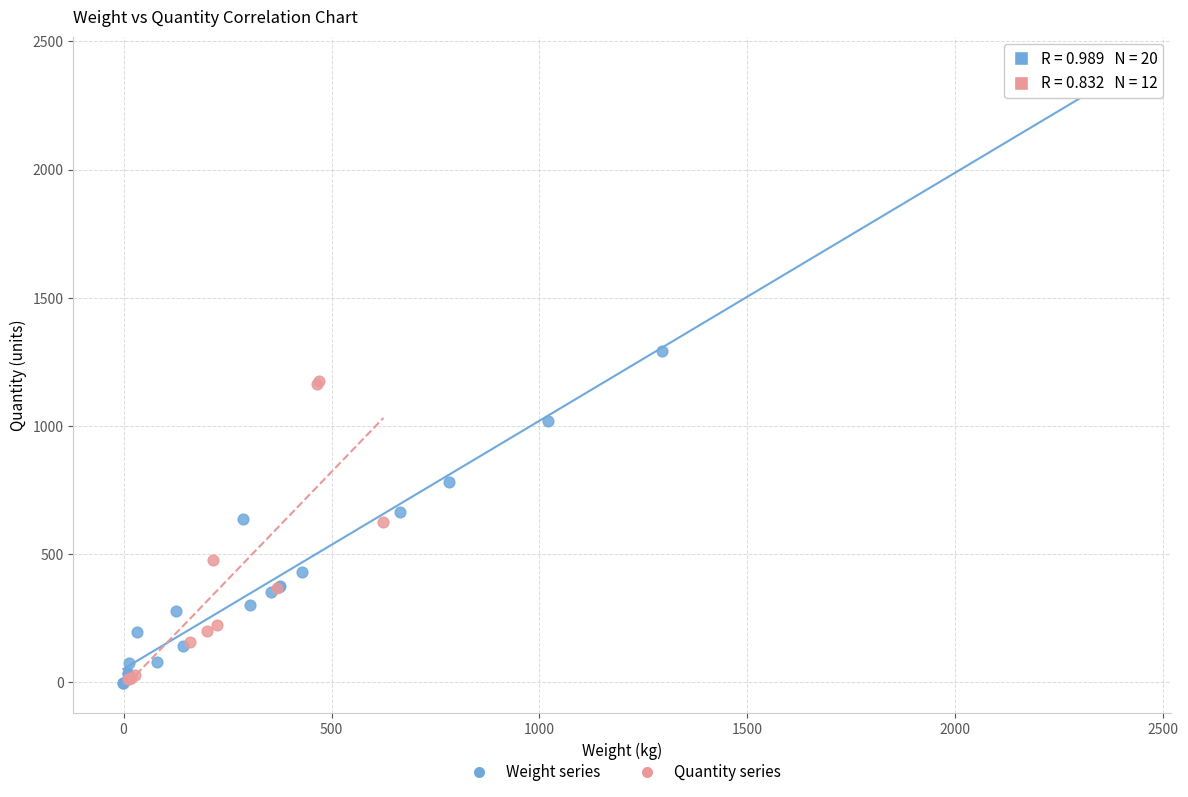

Which series contains the highest Y value?

Weight series